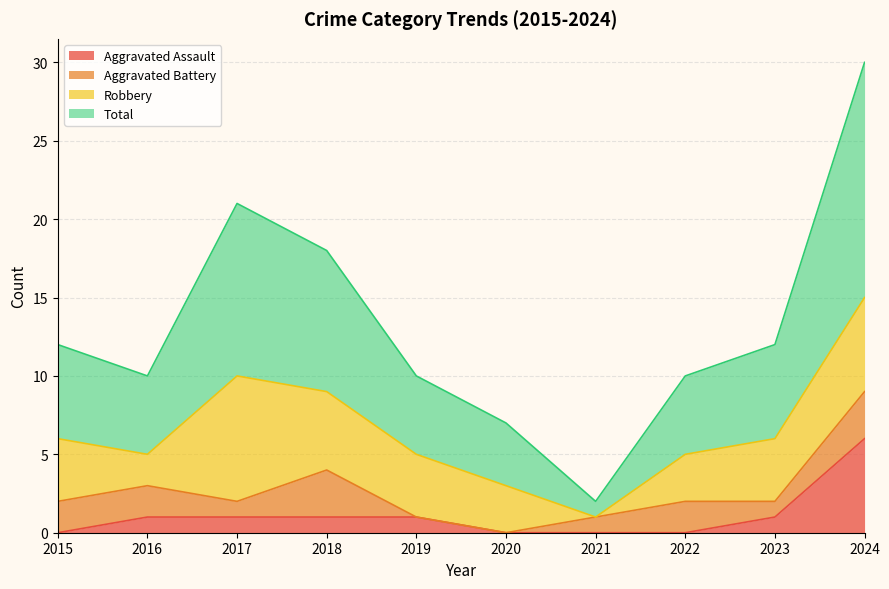

At which label is Total closest to 16?

2018